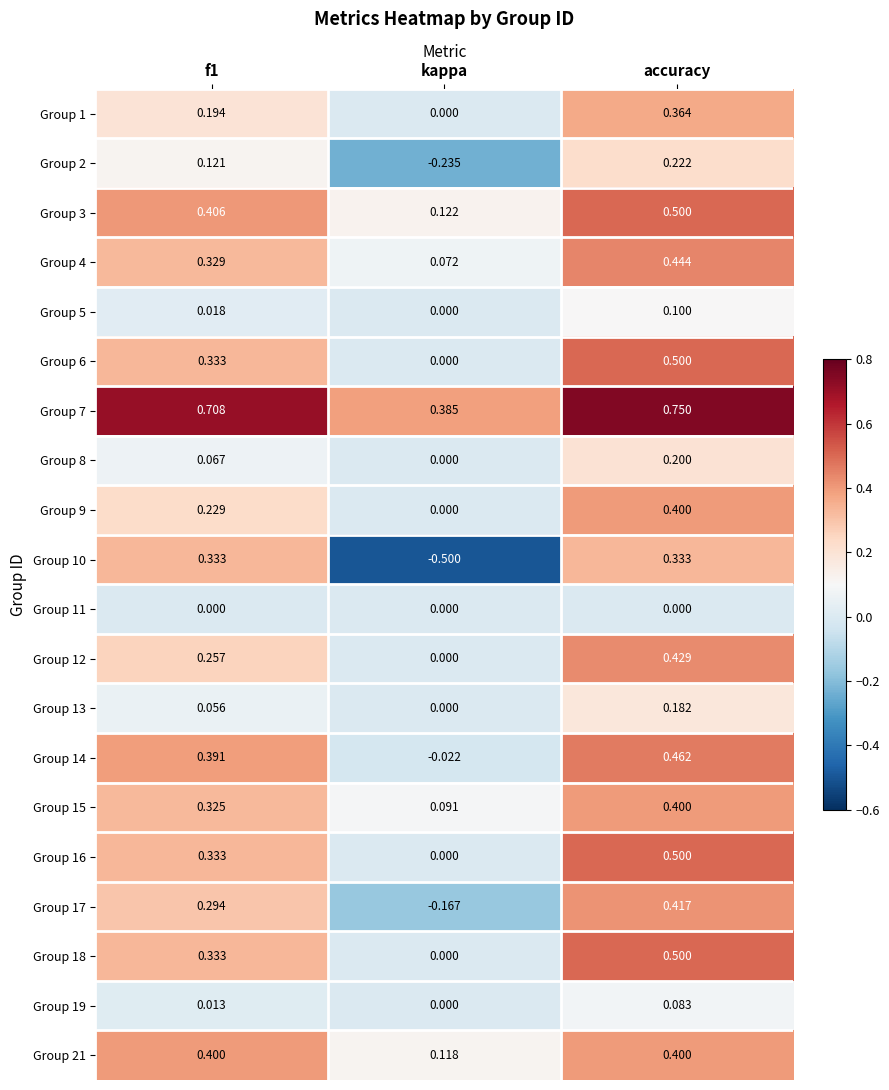

How many series are shown in this chart?

20